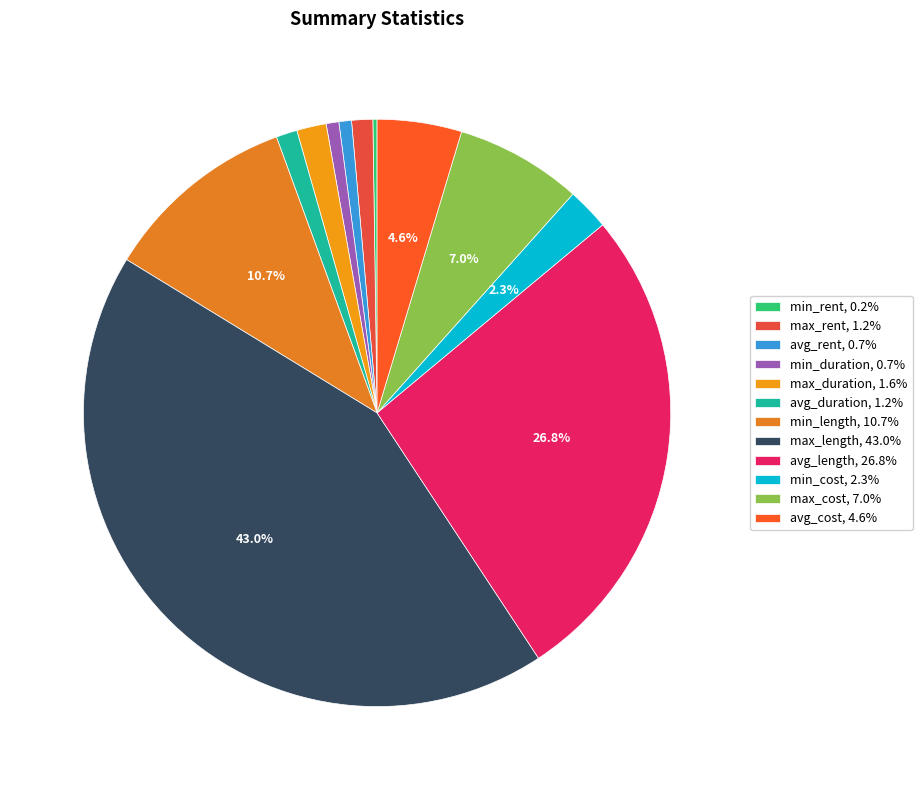

Rank the categories by value from lowest to highest.

min_rent, avg_rent, min_duration, avg_duration, max_rent, max_duration, min_cost, avg_cost, max_cost, min_length, avg_length, max_length